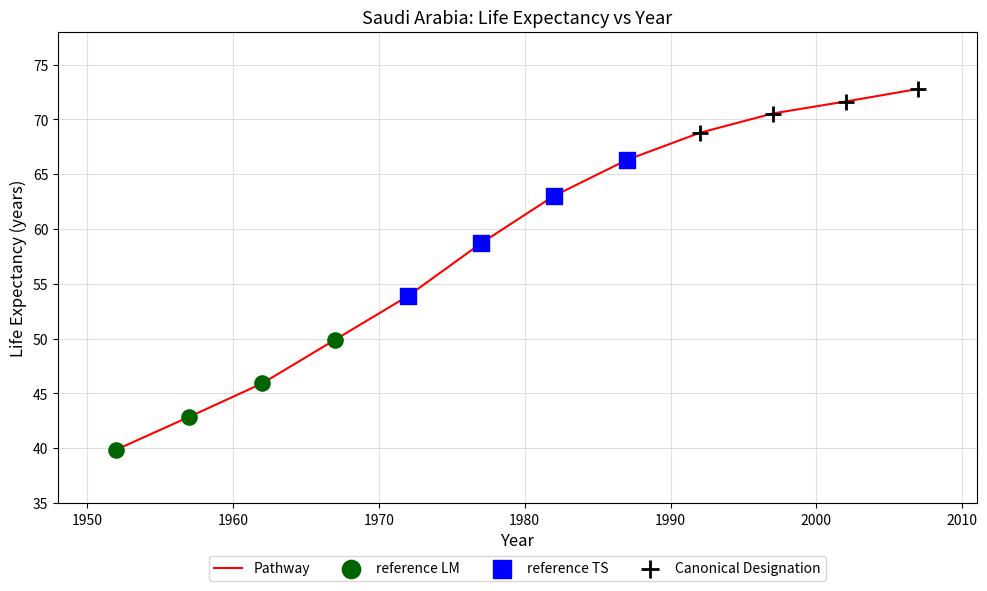

What is the greatest value displayed?

72.8